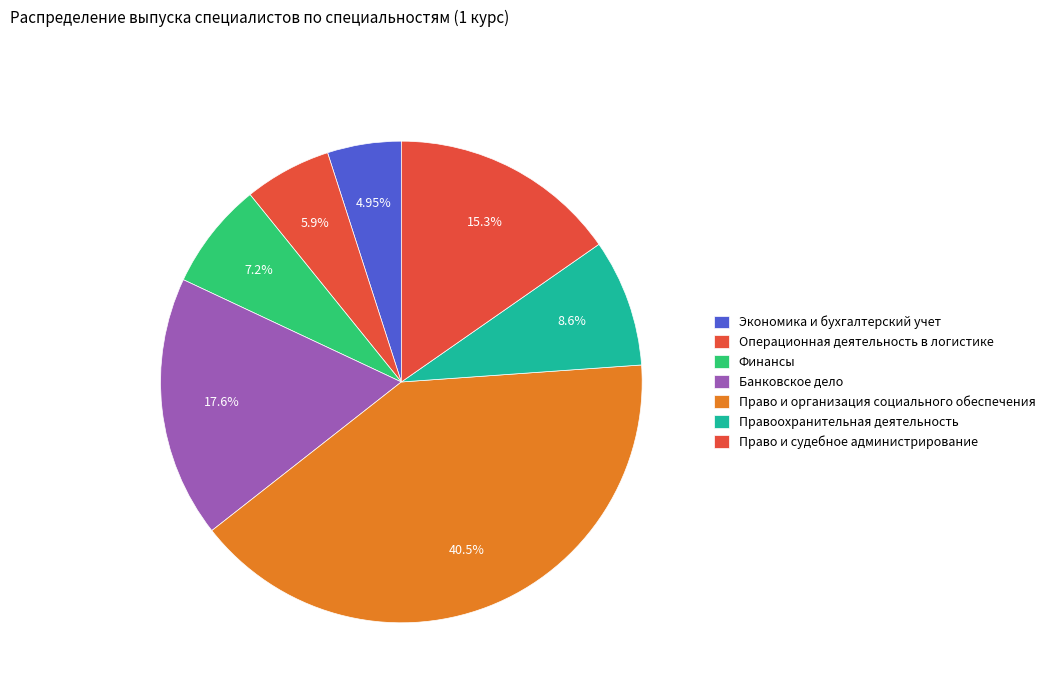

Which category has the smallest portion of the pie?

Экономика и бухгалтерский учет